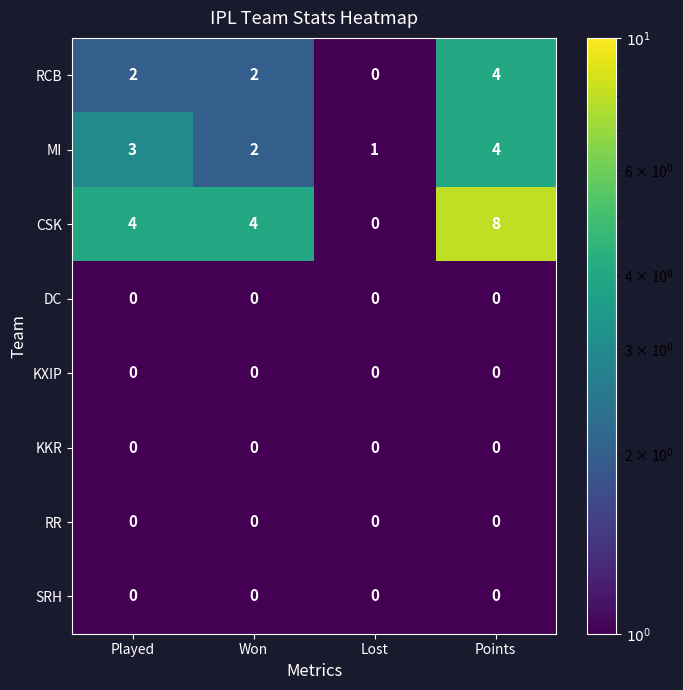

Is the value of CSK at Points greater than the value of RCB at Played?

Yes